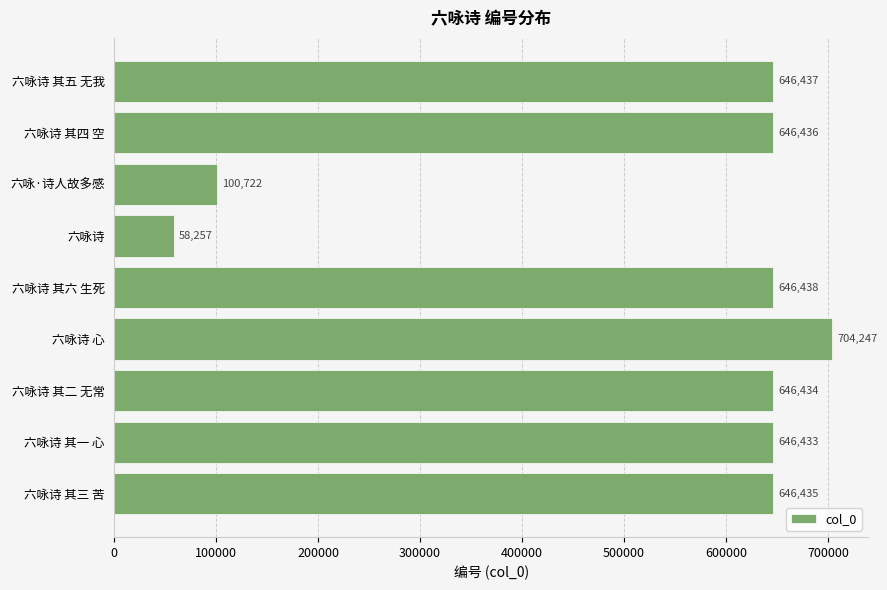

Is it true that the value at 六咏诗 其一 心 is 210335?

False